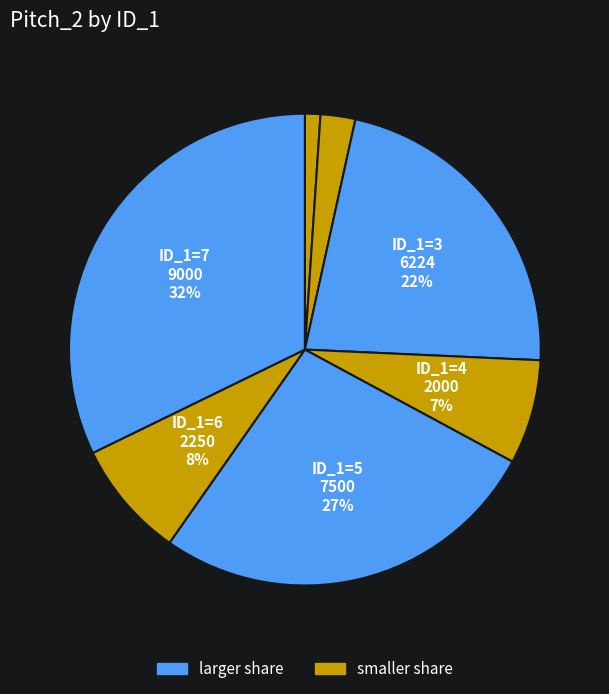

How many slices are in this pie chart?

7